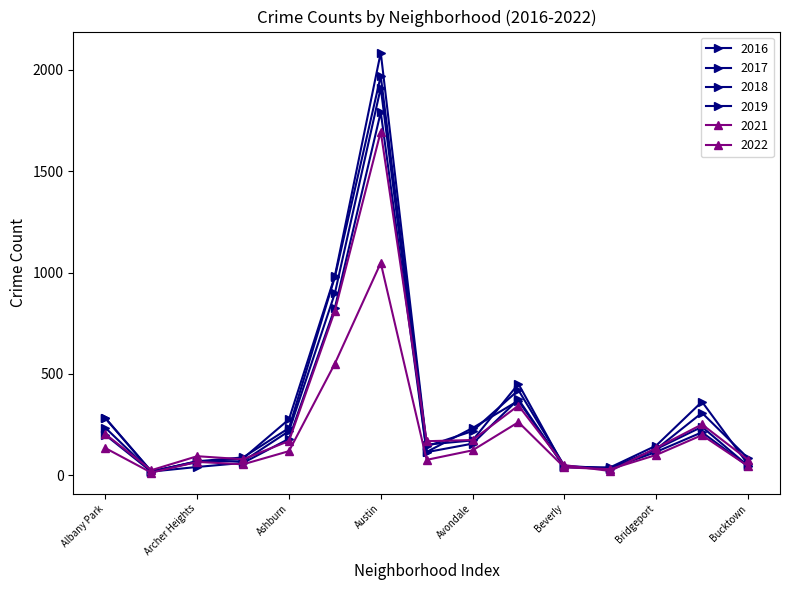

How many lines are shown in the chart?

6